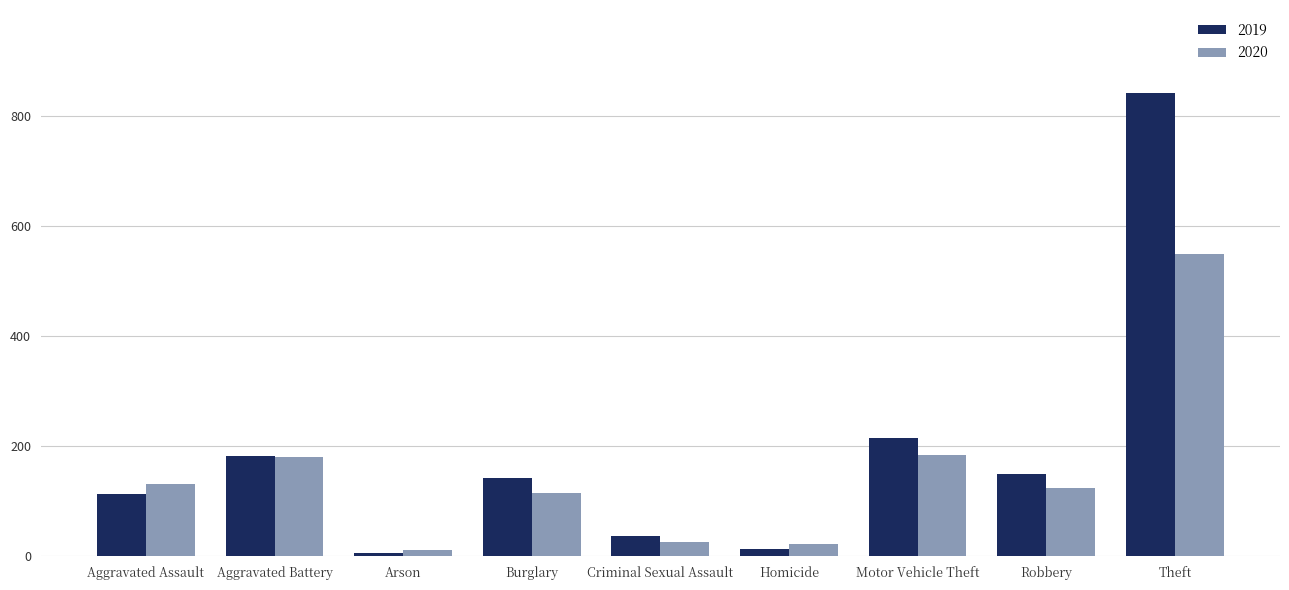

Is it true that 2020 equals 124 at Robbery?

True